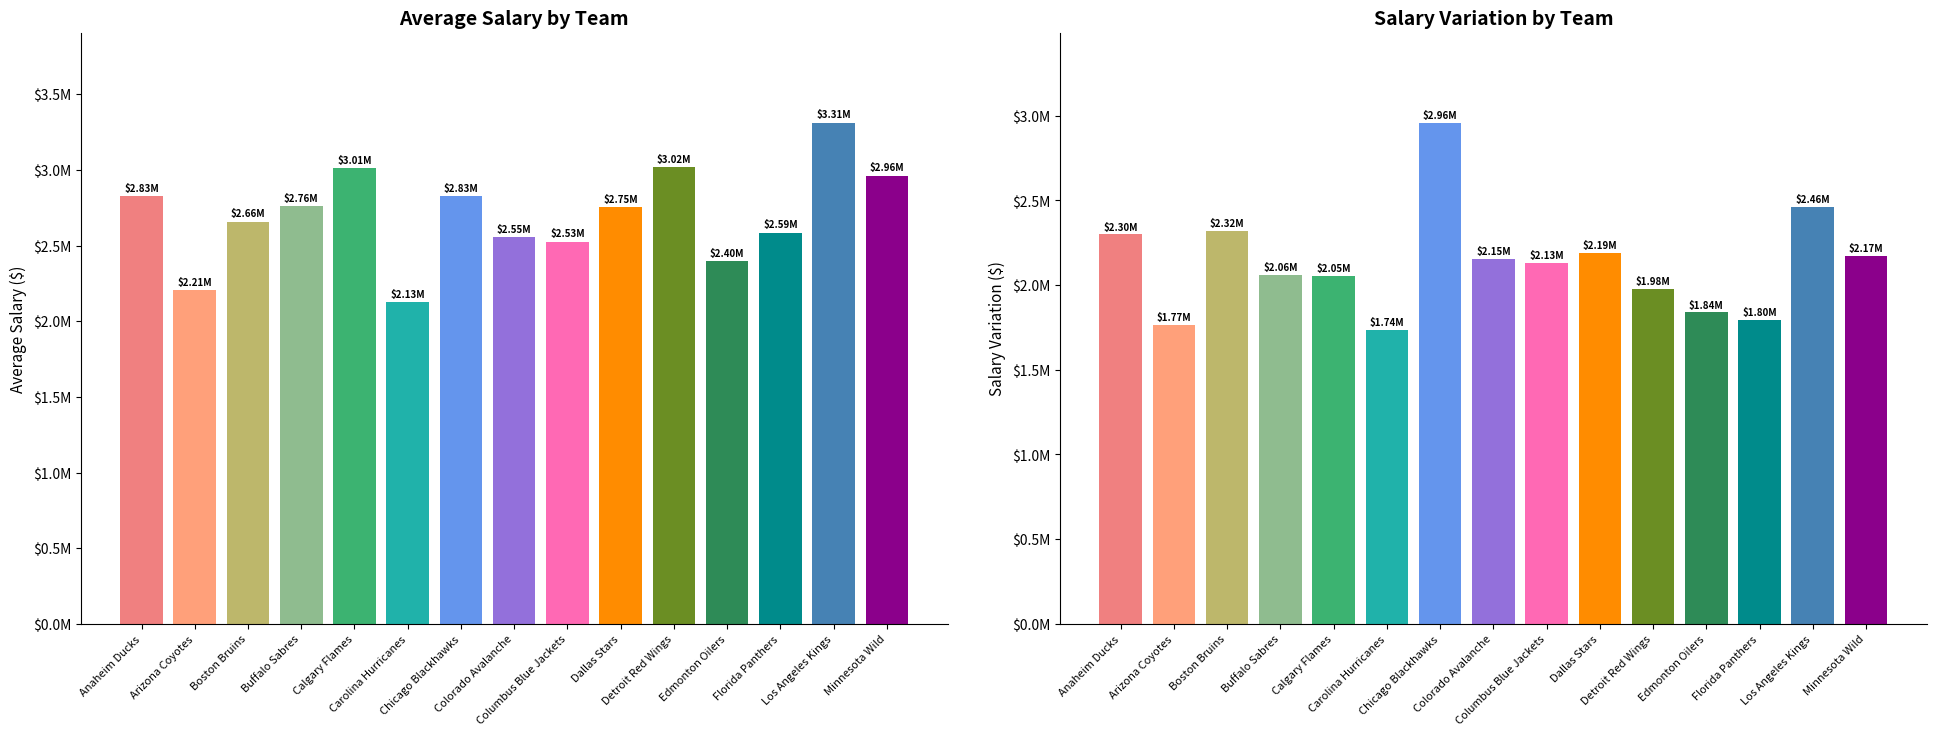

Reading left to right, what are all the values shown in this chart?

Average Salary: 2826916.8	2205835.5	2658482.1	2758427.2	3012433.4	2126856.0	2826158.8	2554224.2	2525504.9	2754639.8	3016030.9	2396499.9	2585347.2	3310915.6	2961010.3
Salary Variation: 2298835.9	1767147.9	2318697.8	2057393.8	2054334.9	1737246.7	2957448.2	2154513.8	2129864.1	2188562.3	1976681.5	1838161.7	1795994.9	2463434.3	2171273.4